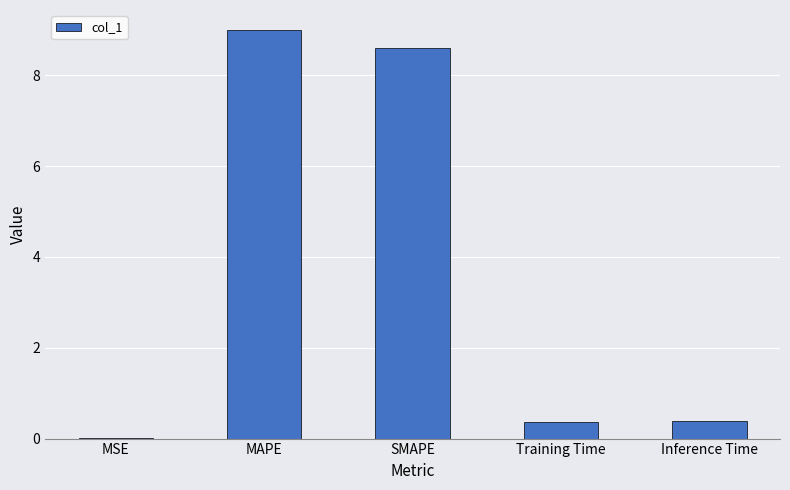

Count the number of data series in this chart.

1